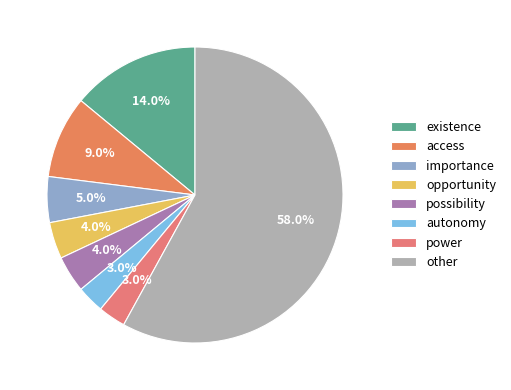

Count the number of slices in the pie.

8